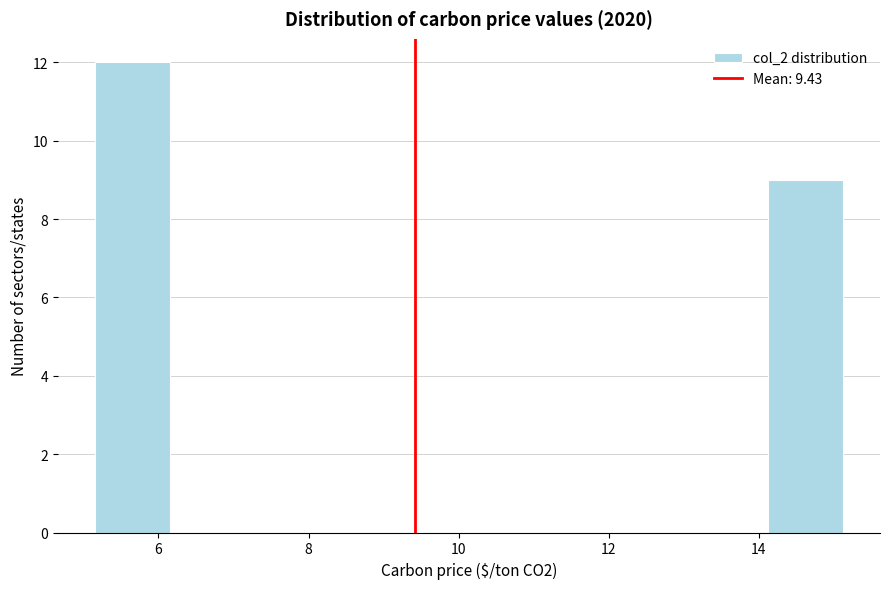

Over which range of the x-axis is the bar tallest?

5.2 to 6.2